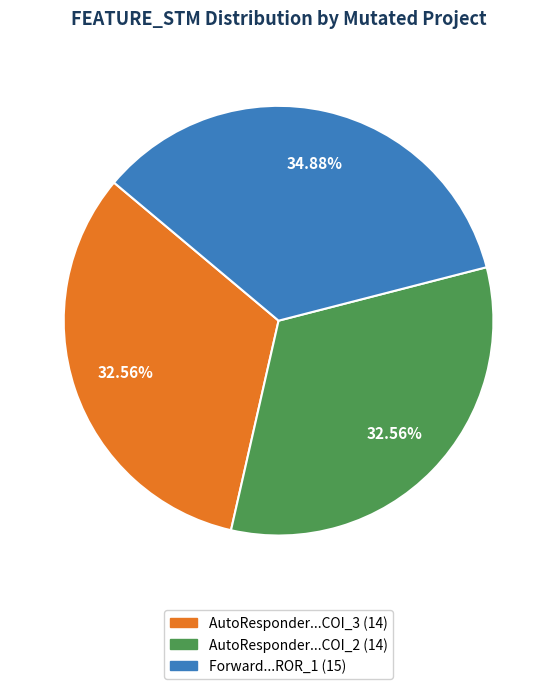

To the nearest percent, what is the difference between the largest and smallest slice percentages?

2%